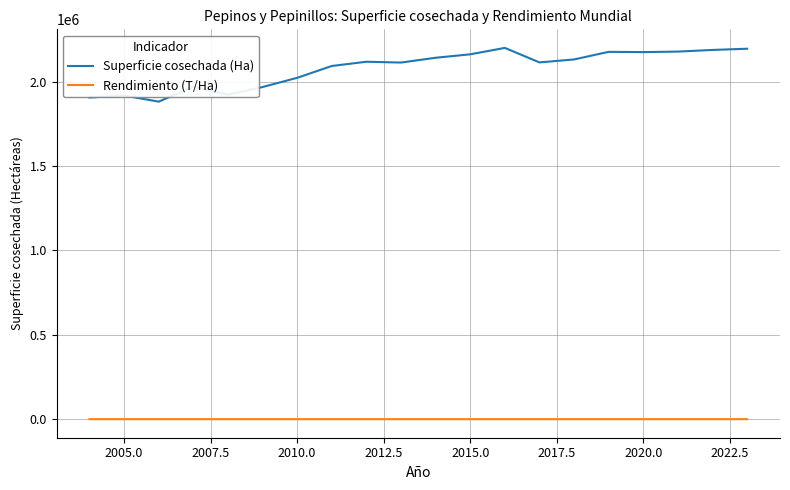

How many lines are shown in the chart?

2